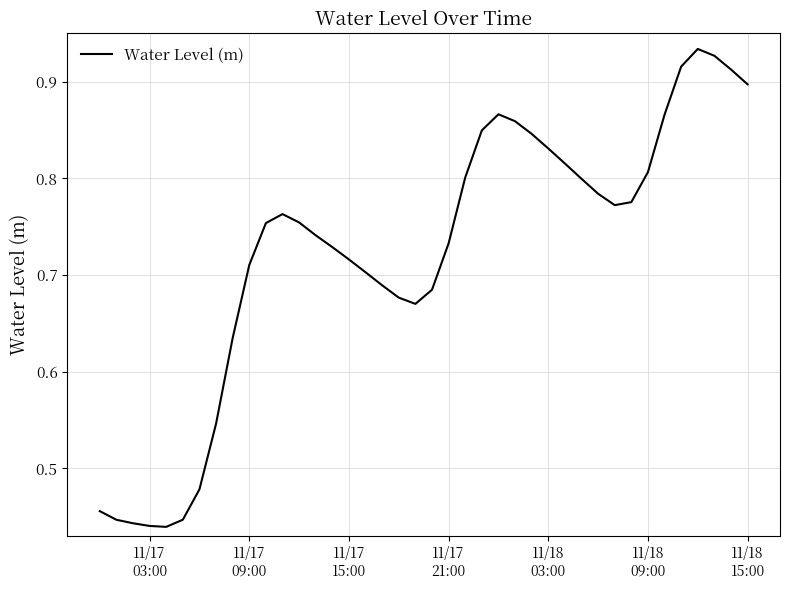

Is this an area chart (filled region under the line)?

No